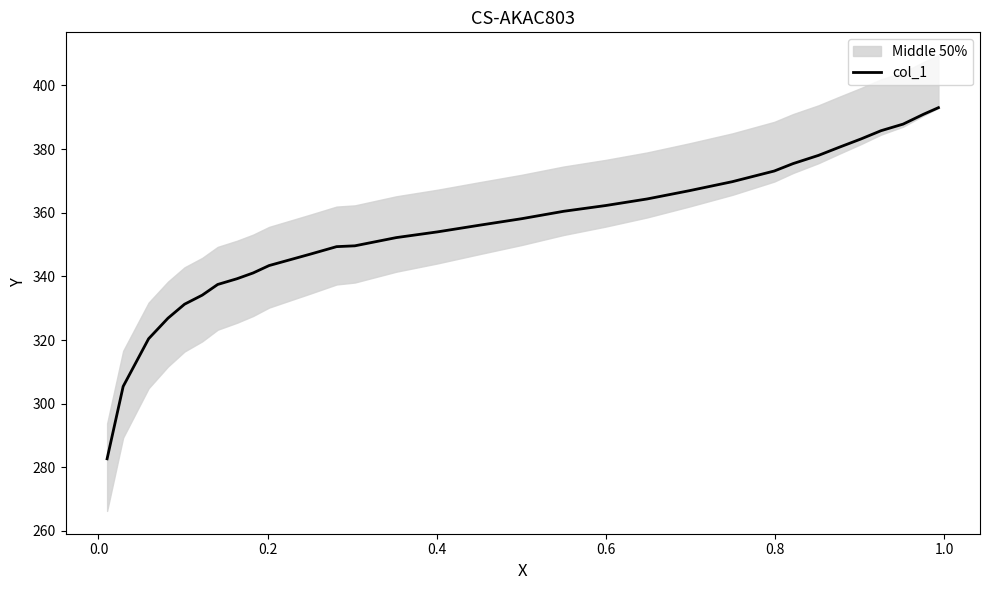

How many lines are shown in the chart?

1